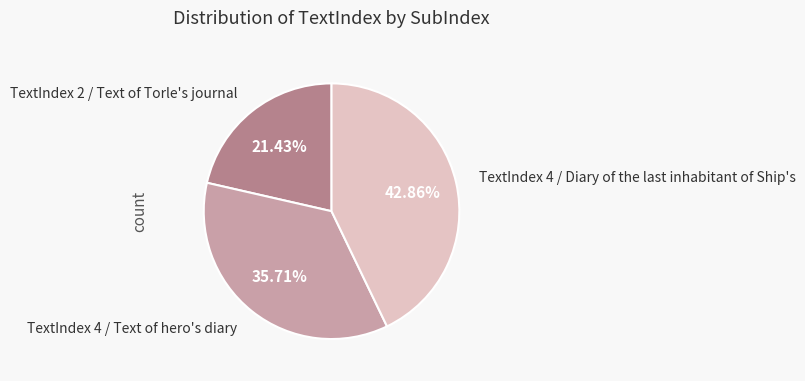

Which category has the biggest portion of the pie?

TextIndex 4 / Diary of the last inhabitant of Ship's